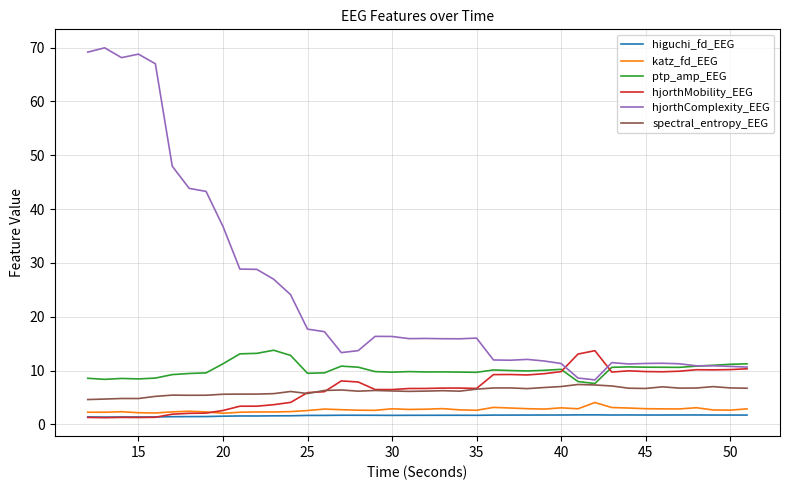

Which series has the widest spread of values?

hjorthComplexity_EEG